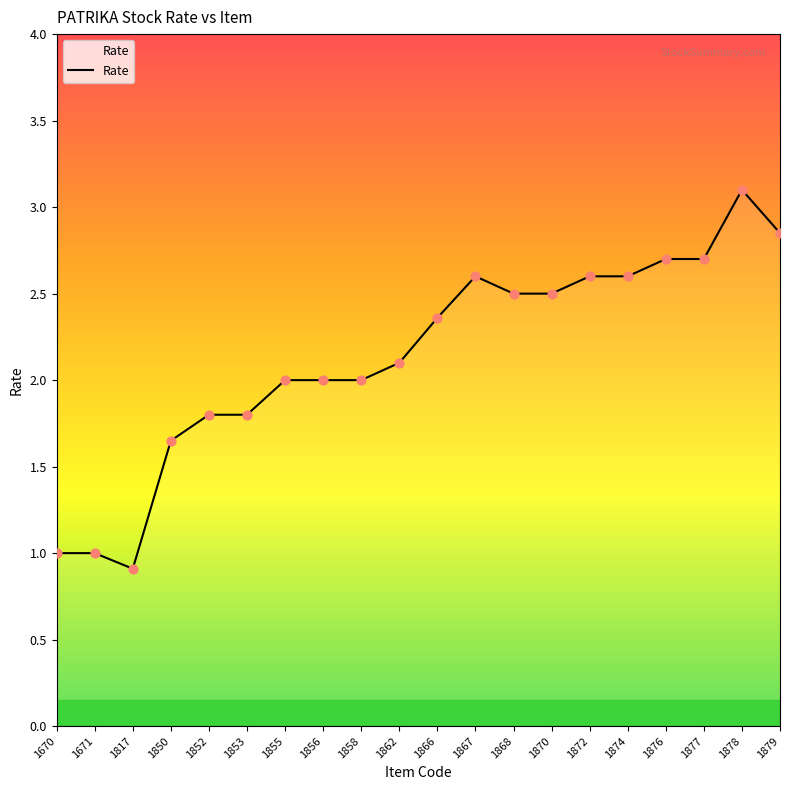

Approximately how many times larger is the value at 1855 compared to 1868?

0.8